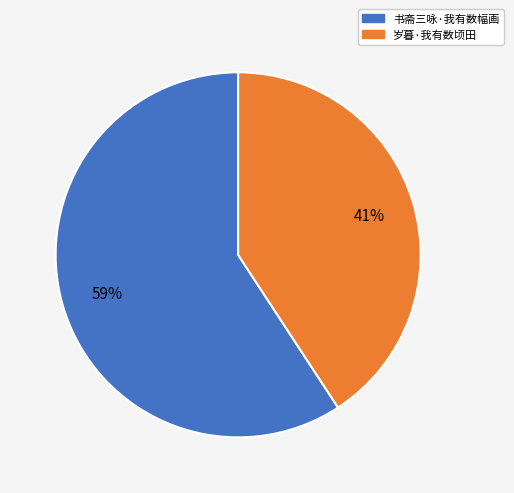

Do 岁暮·我有数顷田 and 书斋三咏·我有数幅画 together represent more than half of the pie?

Yes